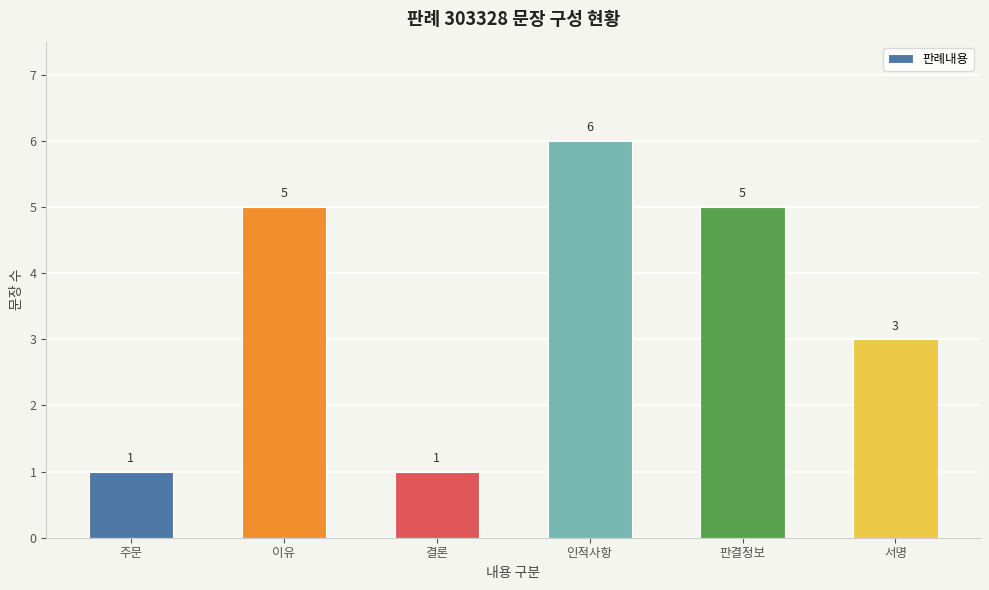

What is the smallest value displayed?

1